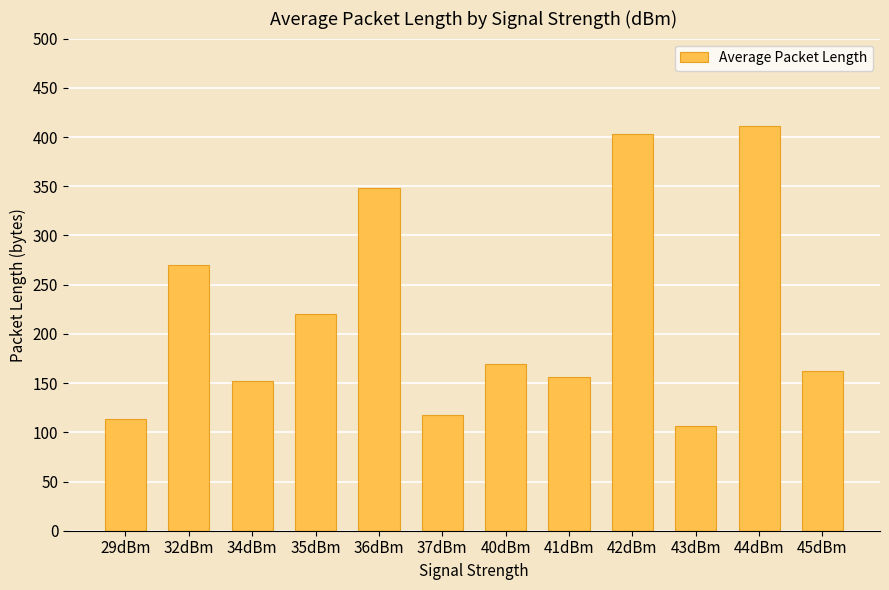

Between 34dBm and 40dBm, which is larger?

40dBm